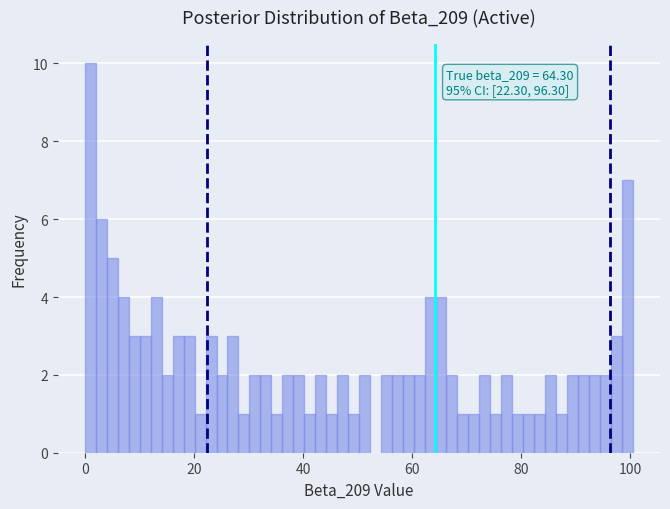

Read against the x-axis, roughly where is the centre of the tallest bar?

2